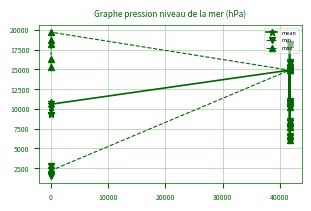

What is the difference between the second highest and second lowest values in the mean series?

9438.0